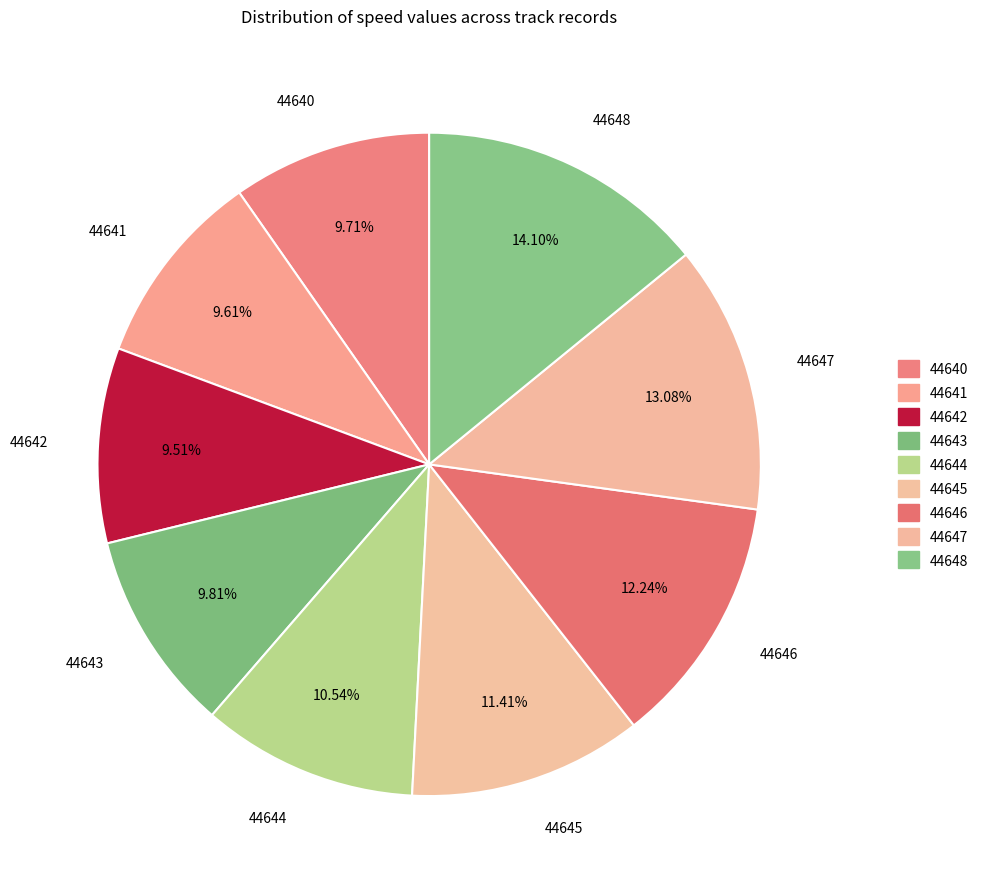

What portion of the pie excludes 44645?

88.6%